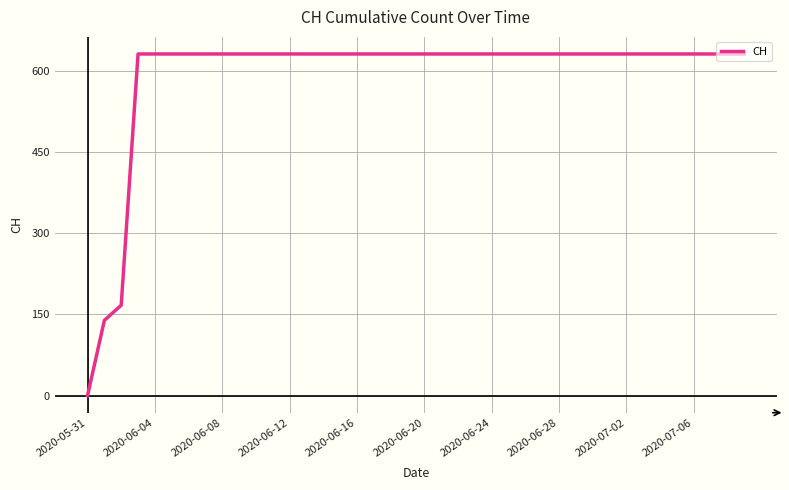

What is the maximum value shown in the chart?

631